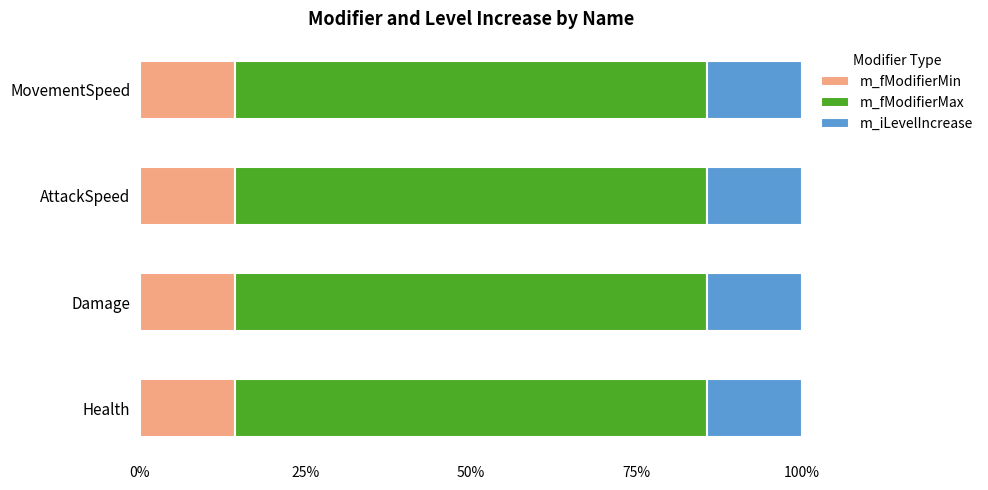

Read the m_fModifierMin value at Damage.

14.3